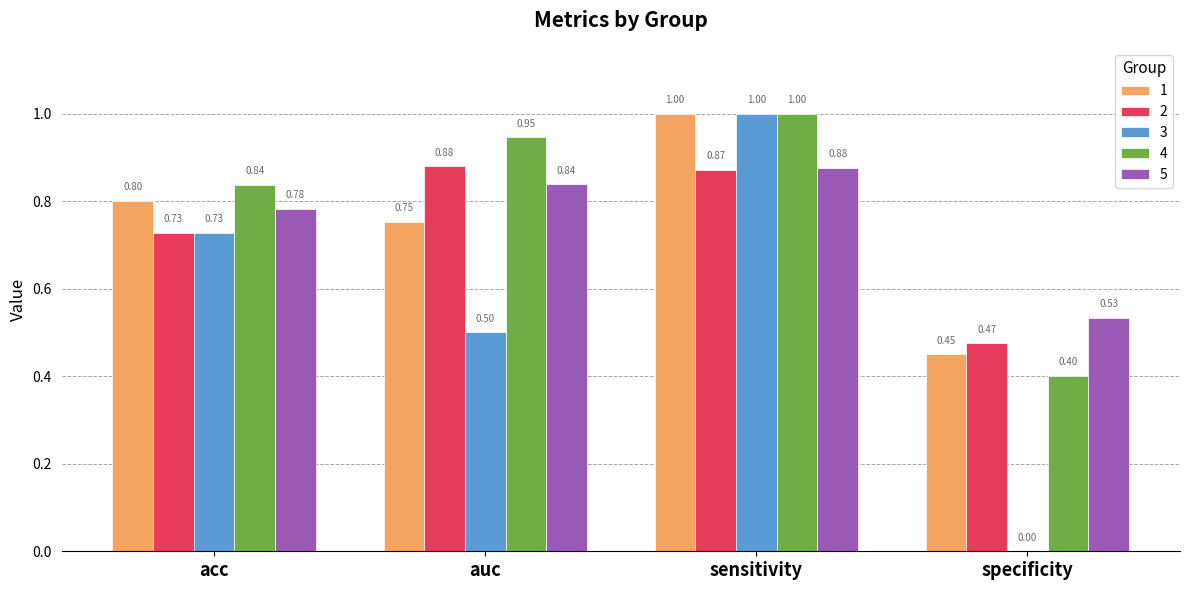

Which series has the largest total across all categories?

4